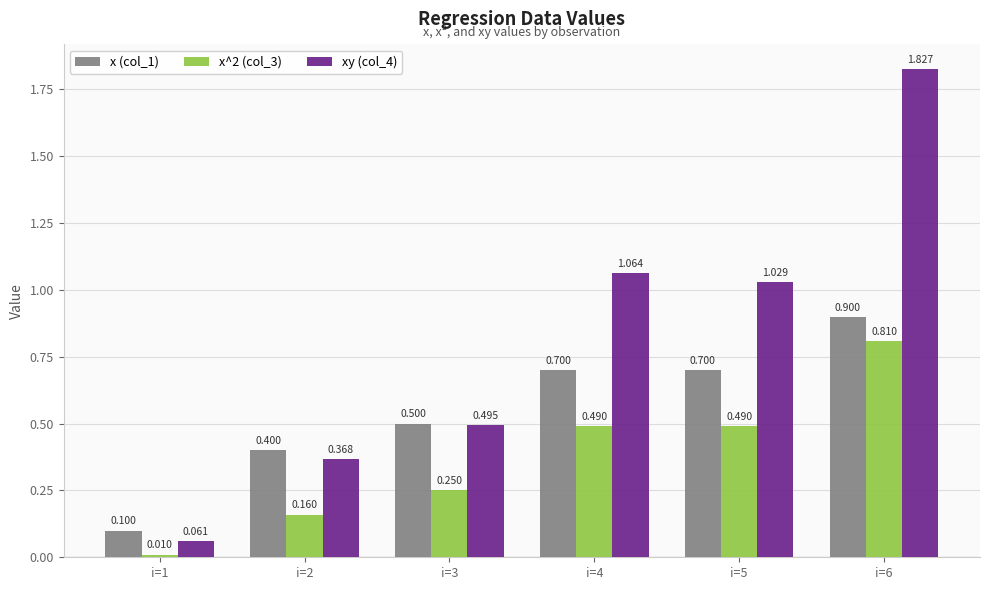

What is the difference between the maximum and minimum values in the x^2 (col_3) series?

0.8